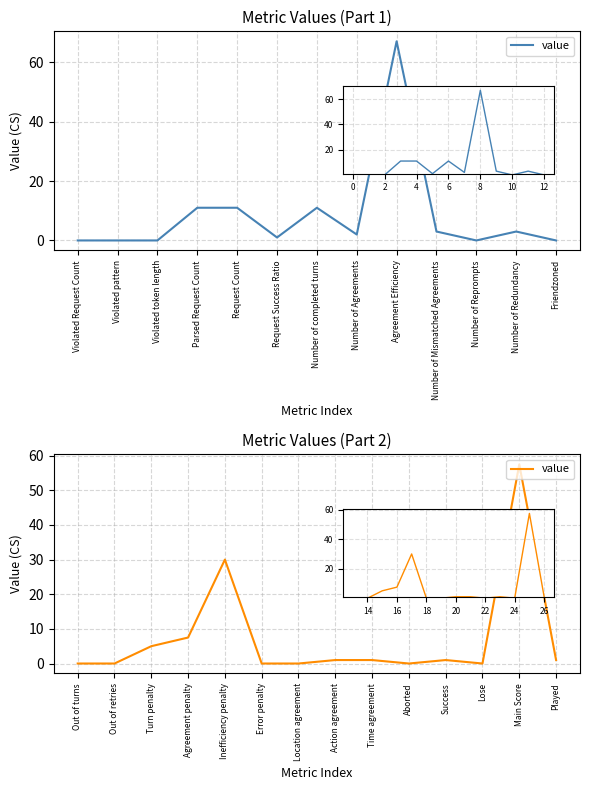

The value at Number of completed turns is 29.4. True or false?

False